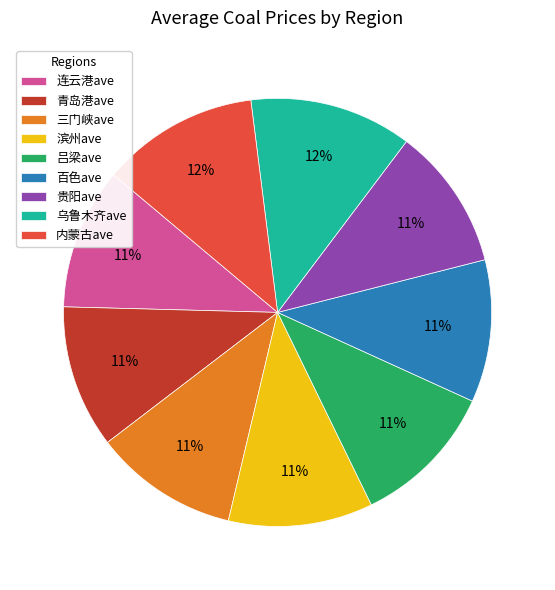

What percentage is the 乌鲁木齐ave slice, to the nearest percent?

12%